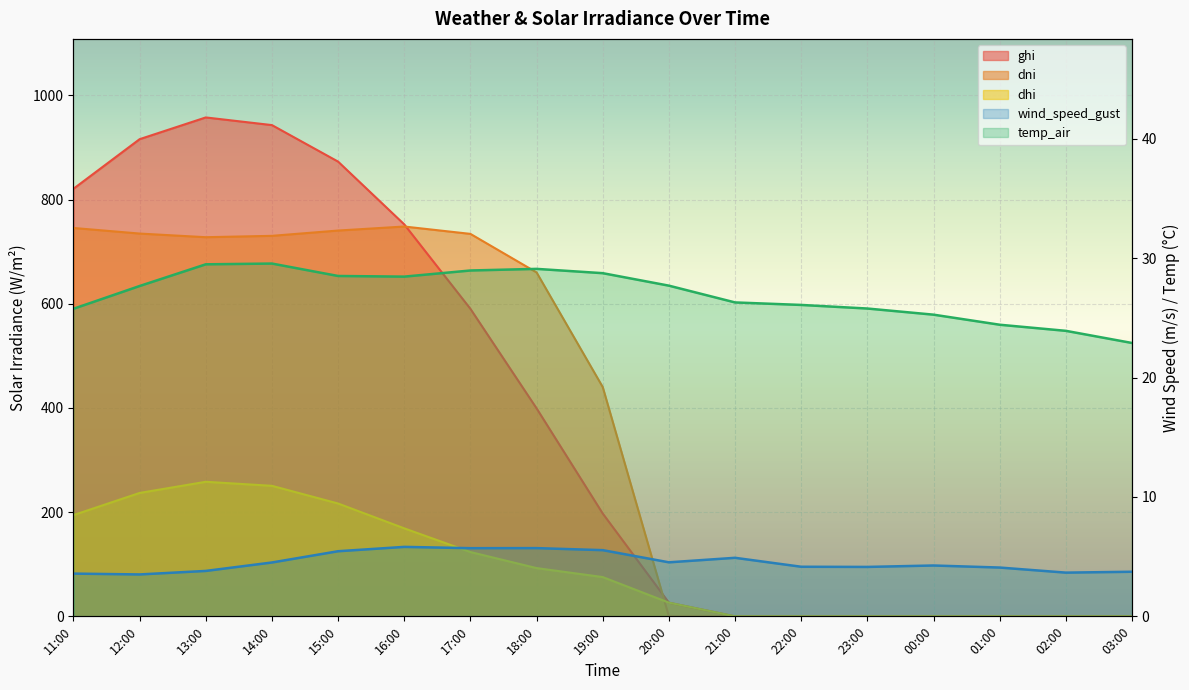

How many times do dni and dhi cross each other?

1